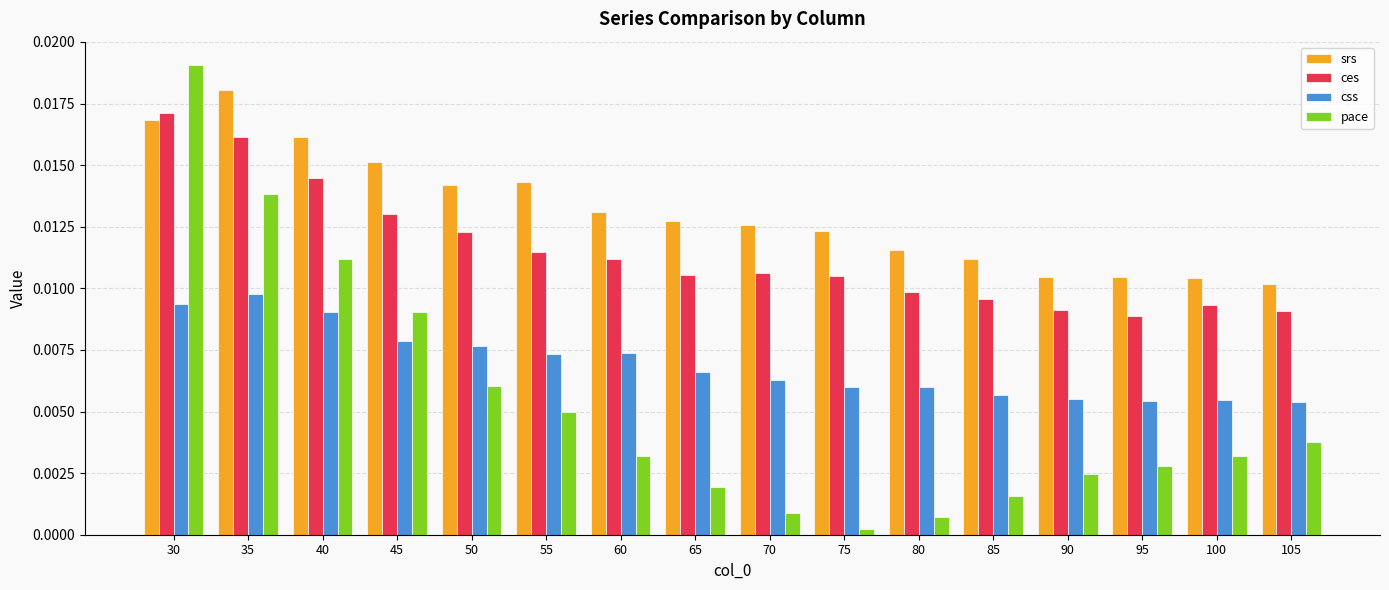

Which series has the widest spread of values?

pace